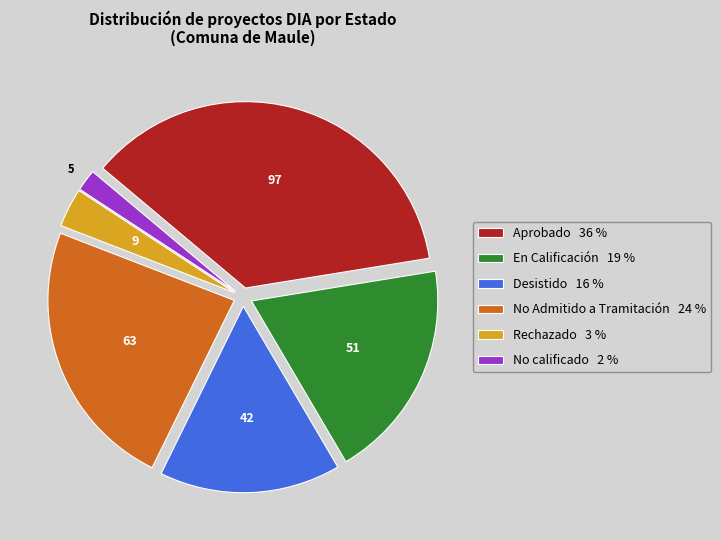

True or false: Aprobado accounts for 47% of the total.

False